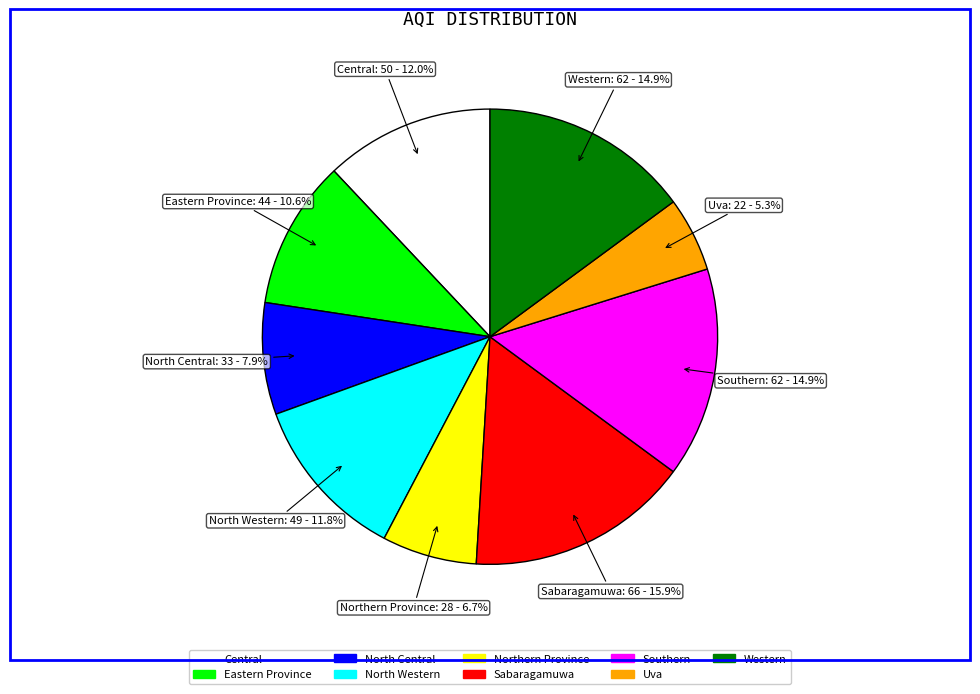

Is the sum of Sabaragamuwa and Eastern Province greater than half?

No